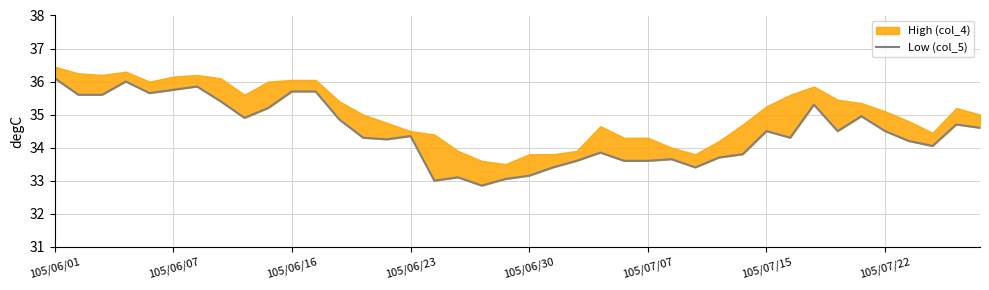

Approximately how many times larger is the value at 16 compared to 34?

0.9